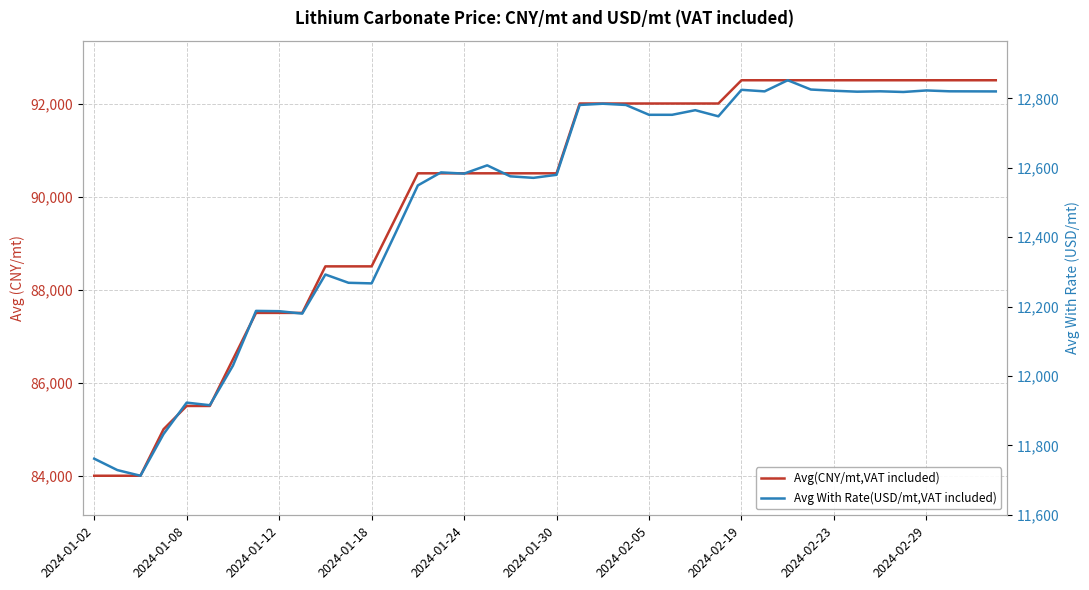

What is the difference between the maximum and minimum values in the Avg(CNY/mt,VAT included) series?

8500.0